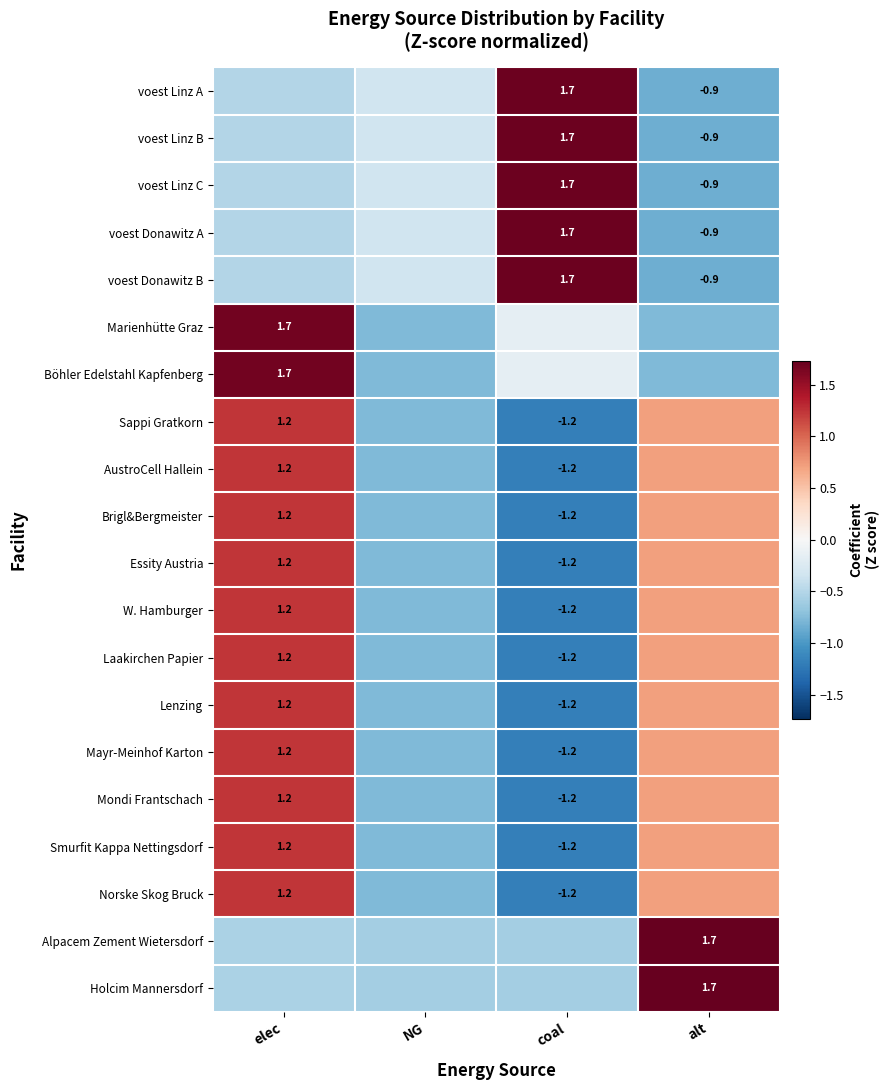

What is the highest value of the voest Linz B series?

1.7